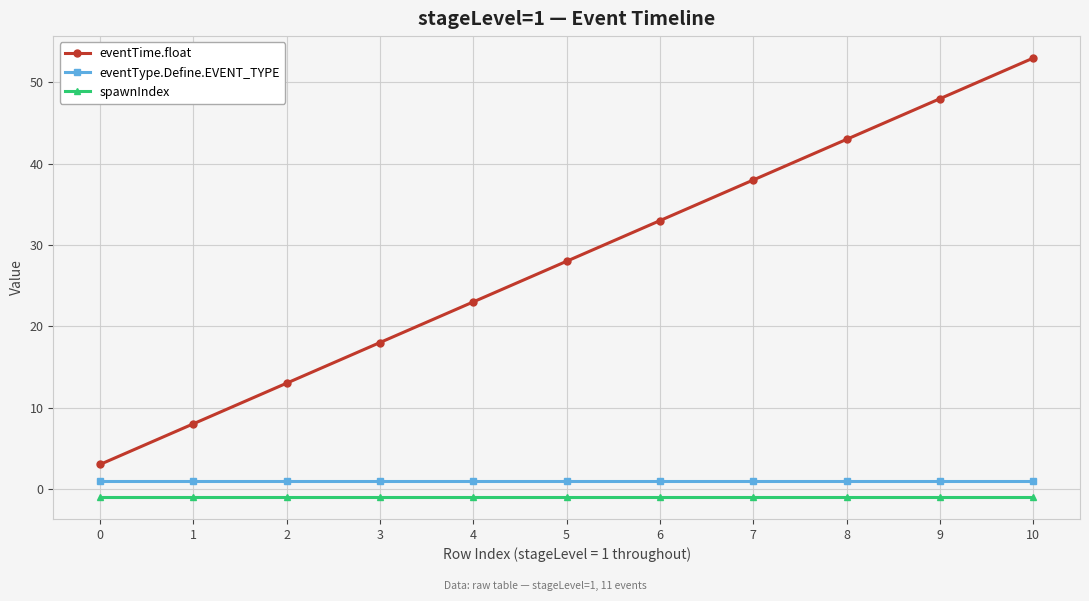

What is the approximate value of eventType.Define.EVENT_TYPE at 6?

1